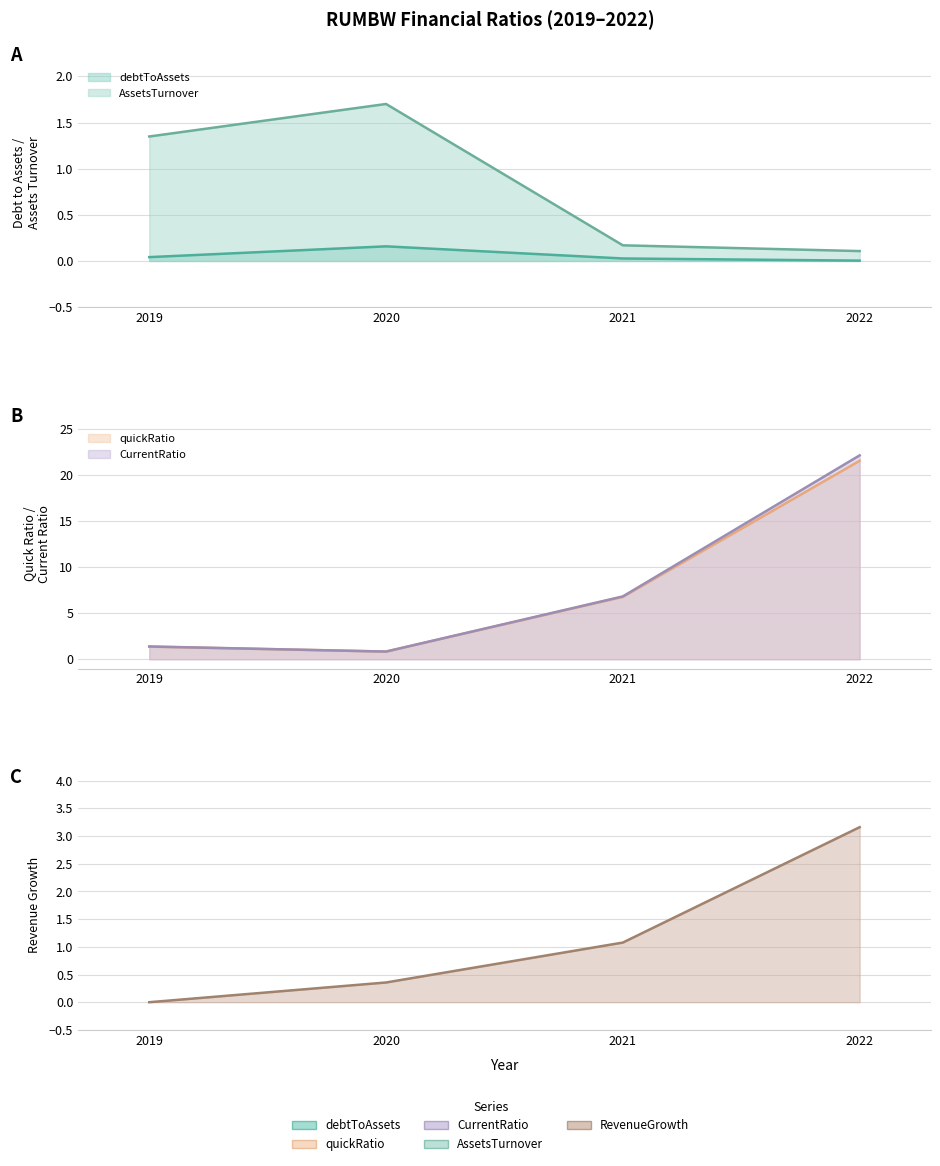

What is the spread (max minus min) of values at 2019?

1.4